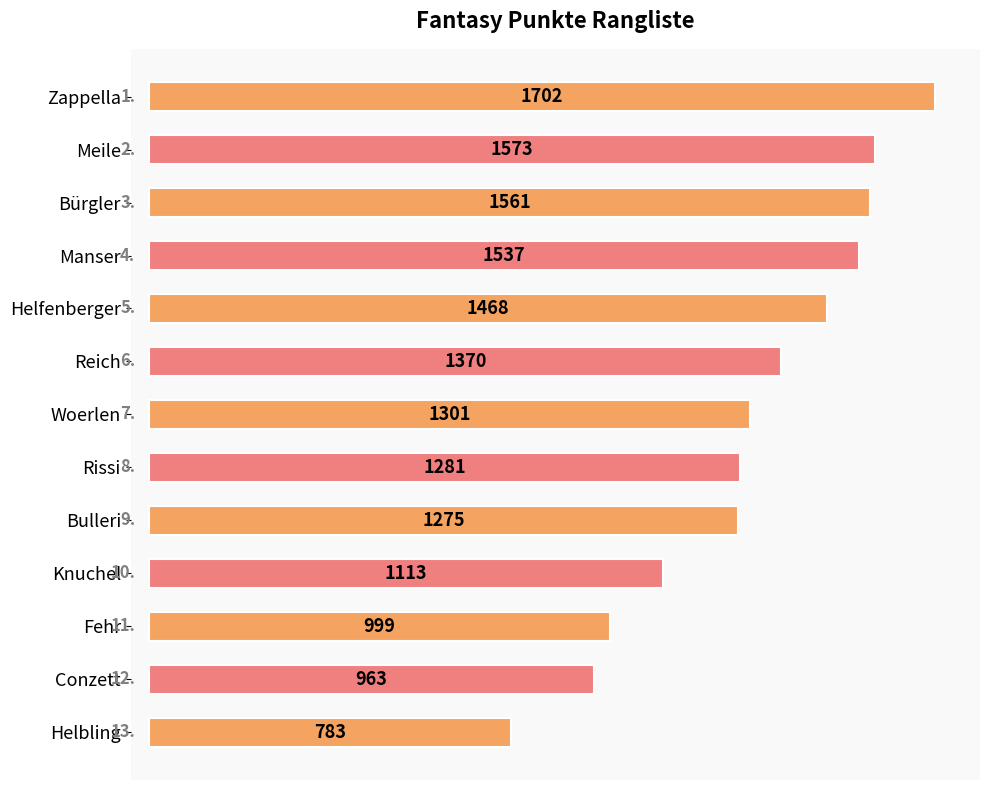

Which category has the highest value across all series?

Zappella